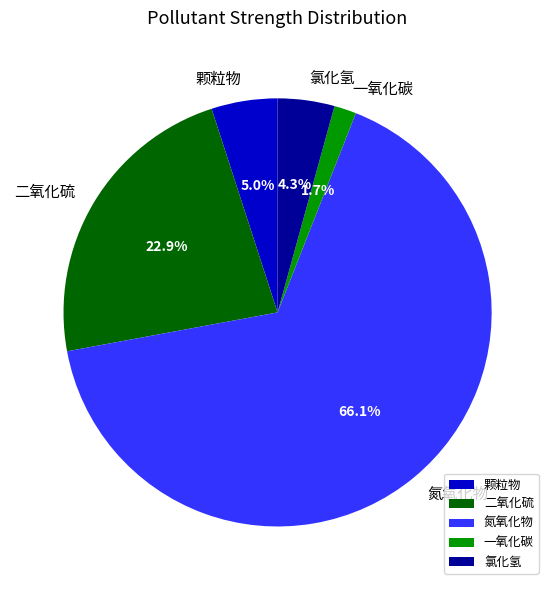

Is there a majority slice in this chart?

Yes